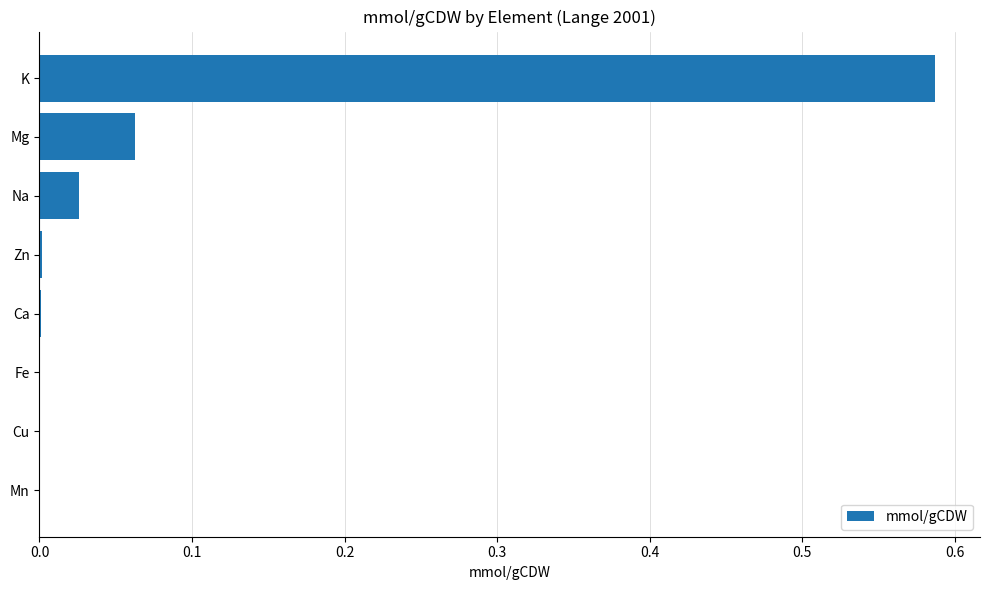

Which label corresponds to the largest value in the chart?

K